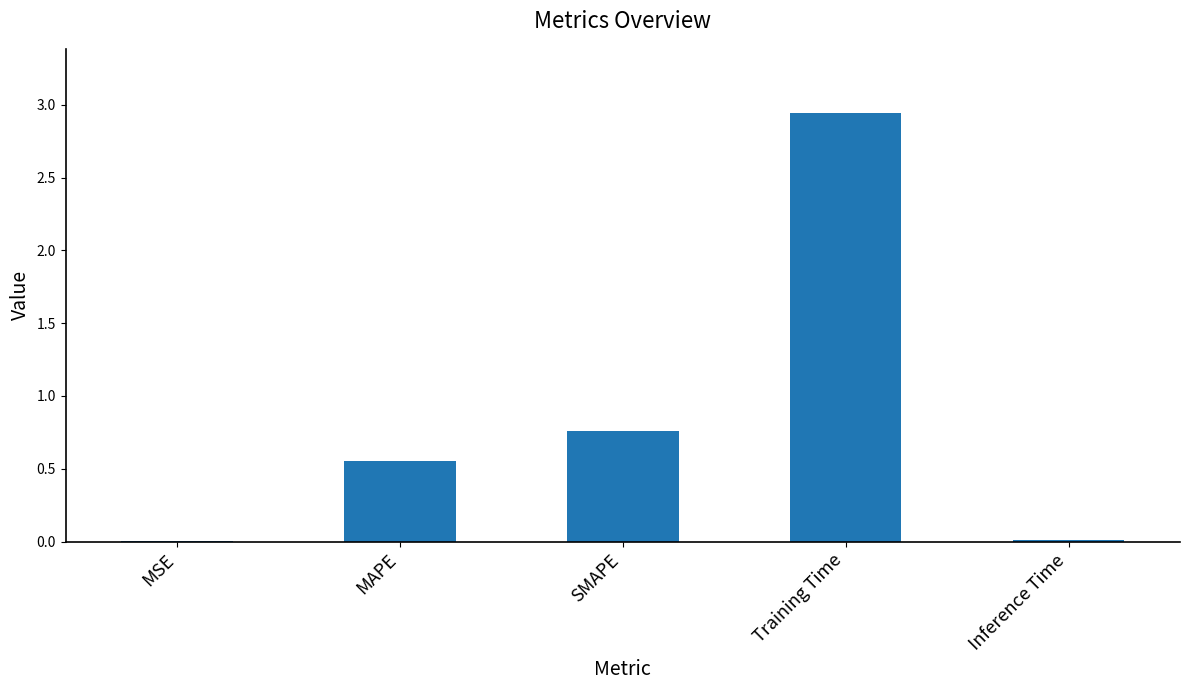

Is it true that the value at MSE is 0.0?

True